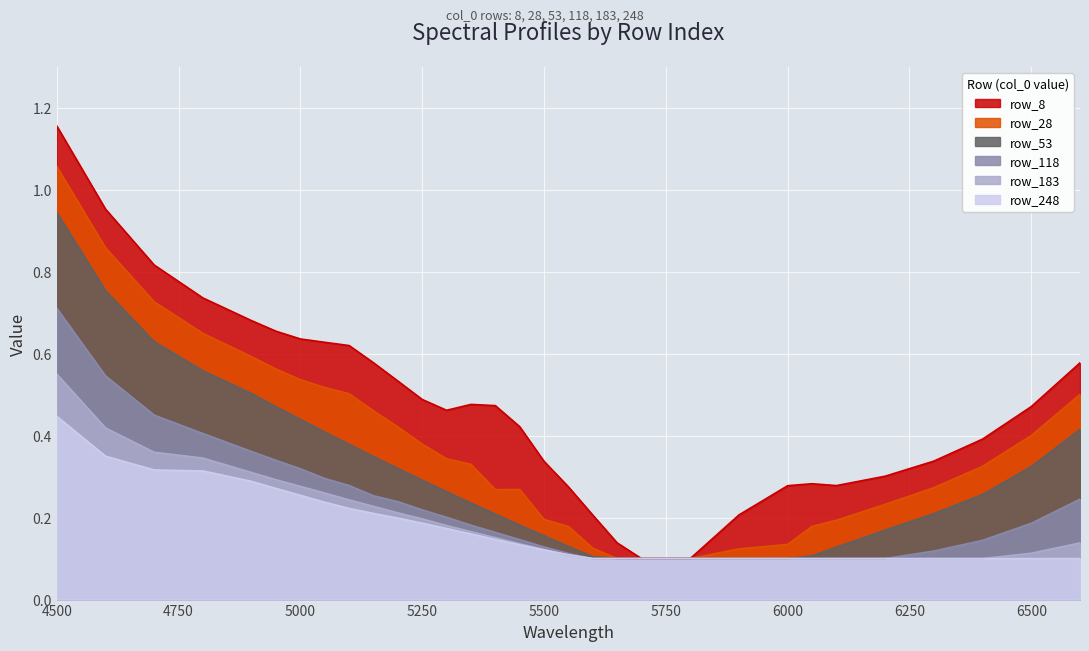

Which category has the highest value in the row_53 series?

4500